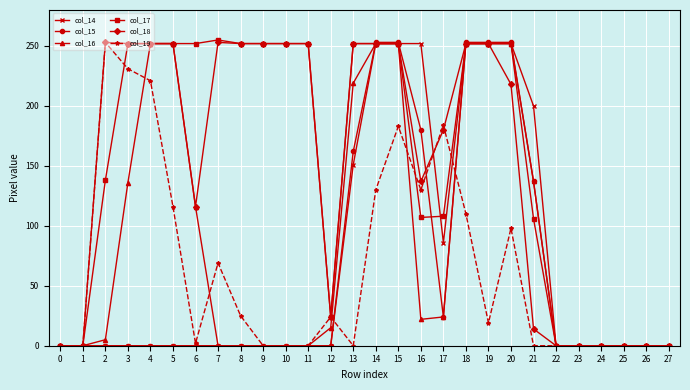

The value of col_17 at 2 is 242. True or false?

False